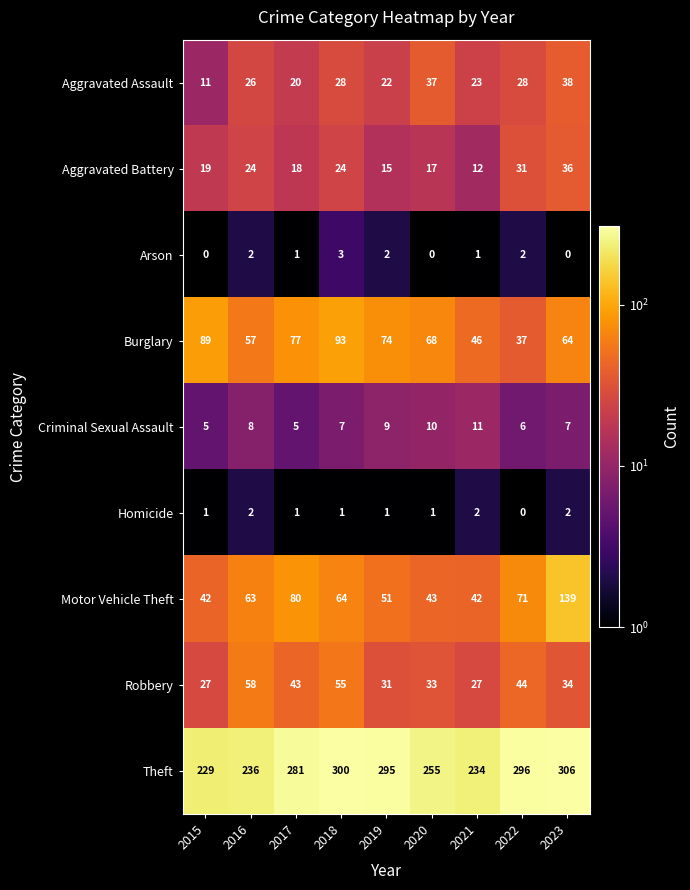

Which series has the widest spread of values?

Motor Vehicle Theft